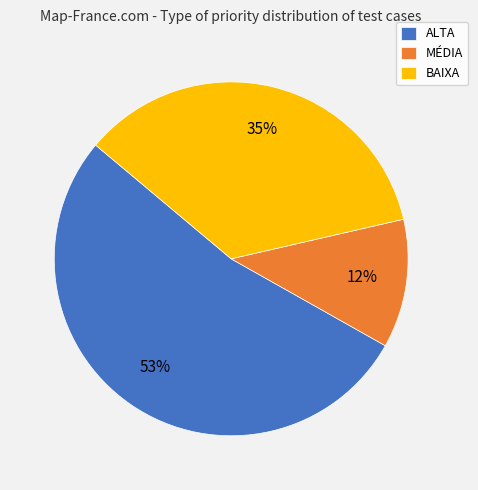

To the nearest percent, what portion does ALTA represent?

53%